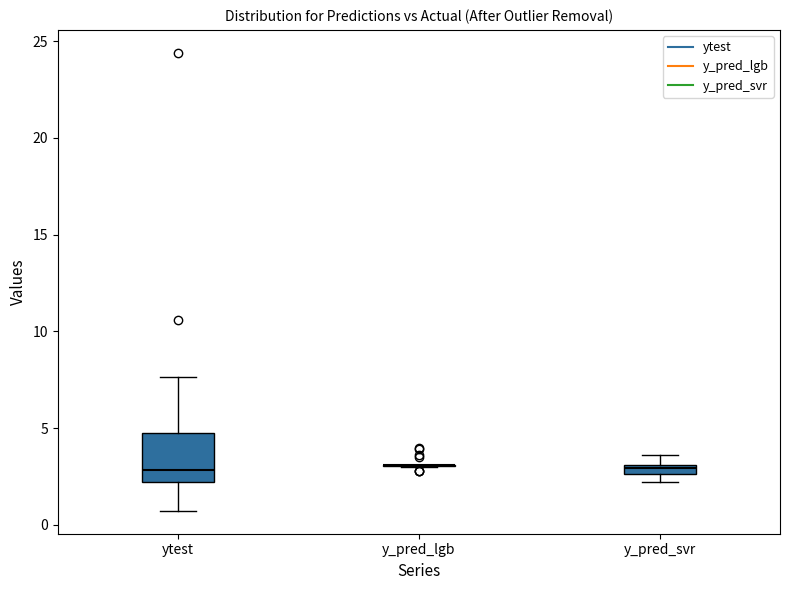

Comparing the boxes themselves (not the whiskers), which one is the tallest?

ytest